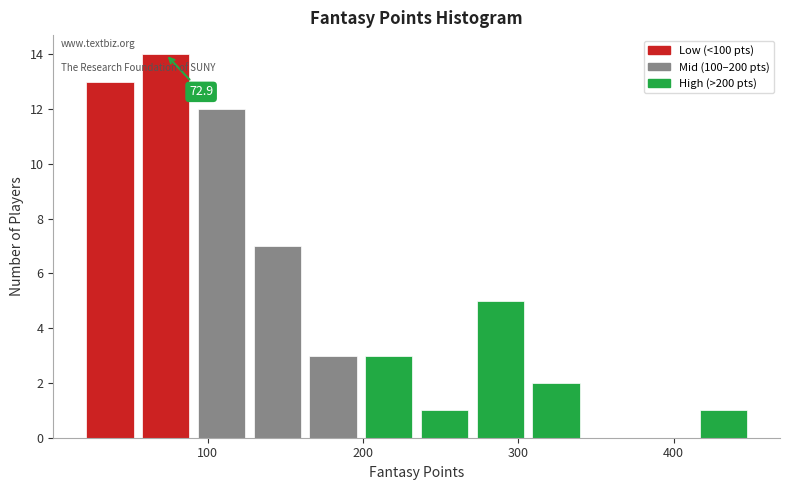

Around what value on the x-axis is the tallest bar? Give the approximate position of its centre, as read against the axis.

70